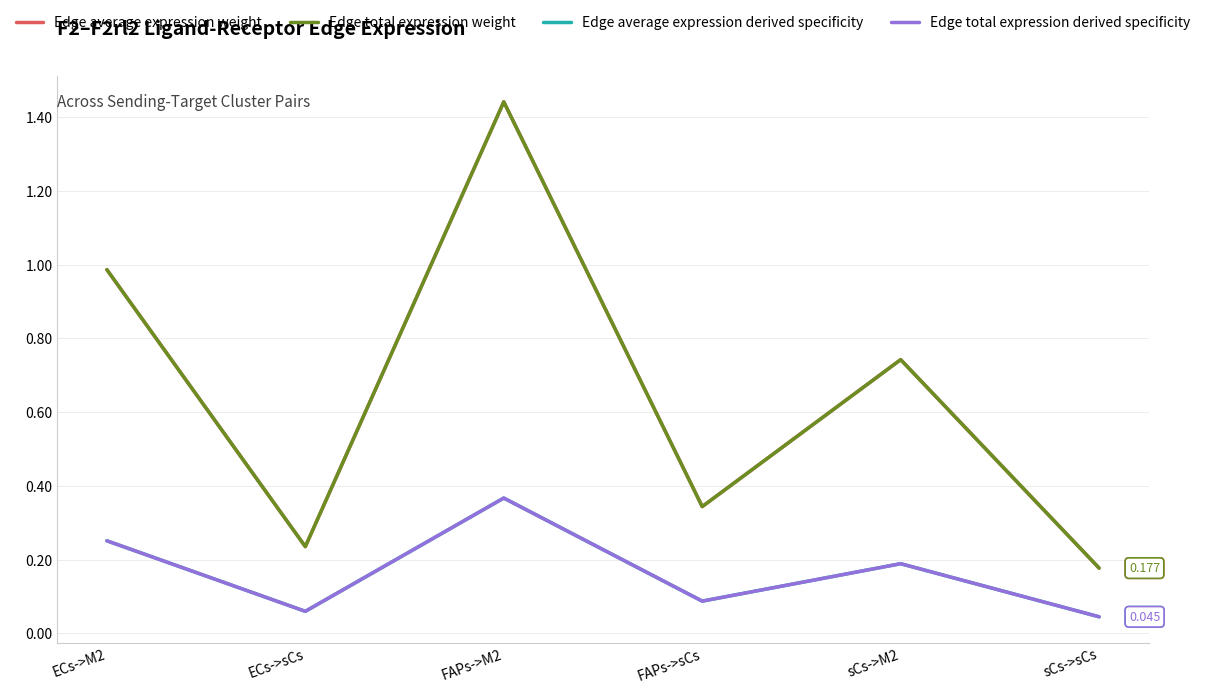

Reading right to left, what are all the values shown in this chart?

Edge average expression weight: 0.2	0.7	0.3	1.4	0.2	1.0
Edge total expression weight: 0.2	0.7	0.3	1.4	0.2	1.0
Edge average expression derived specificity: 0.0	0.2	0.1	0.4	0.1	0.3
Edge total expression derived specificity: 0.0	0.2	0.1	0.4	0.1	0.3